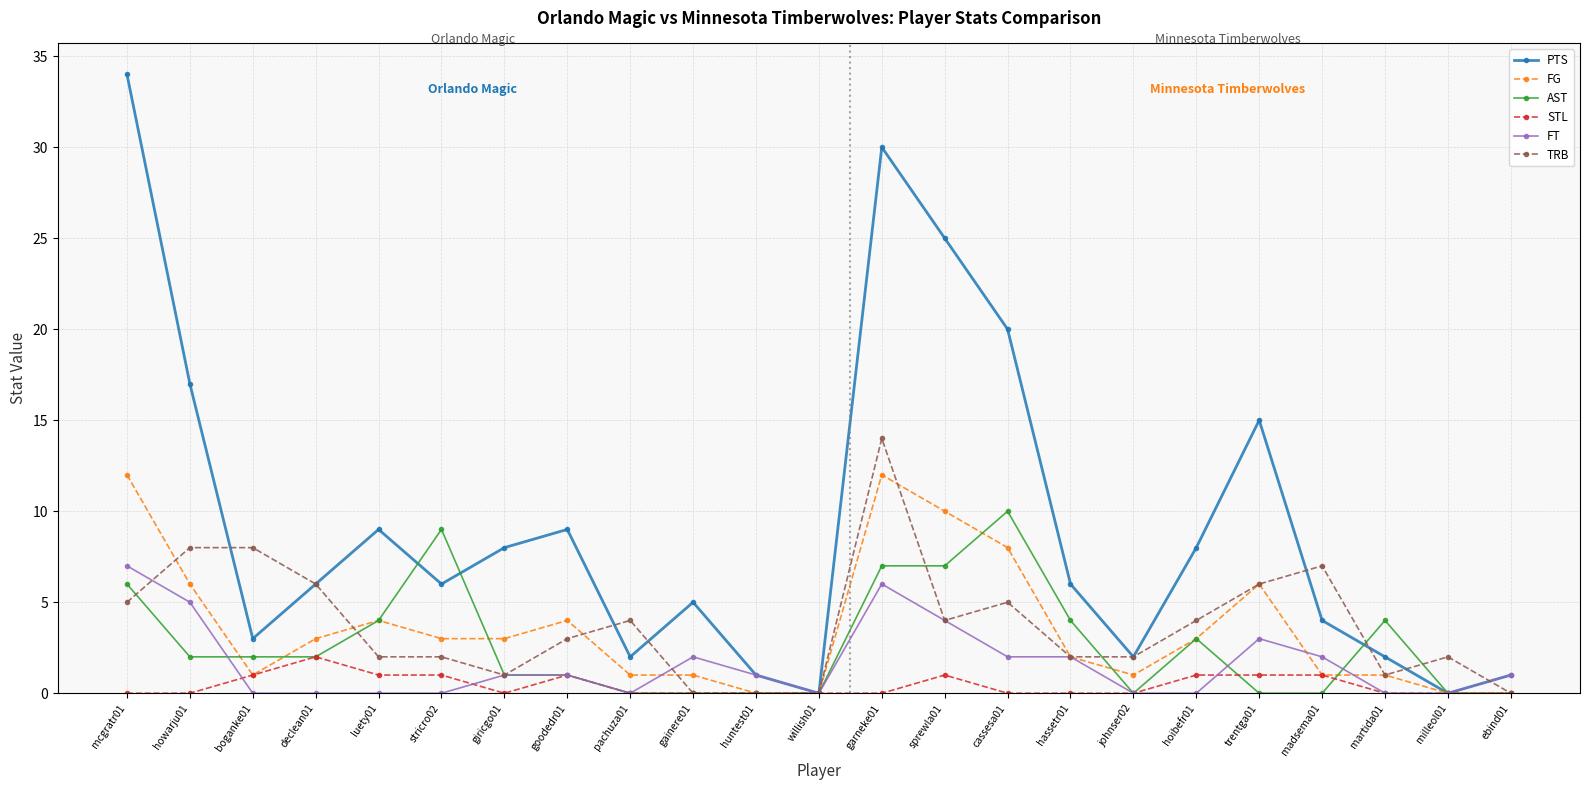

What are all the series names shown in the legend?

PTS, FG, AST, STL, FT, TRB